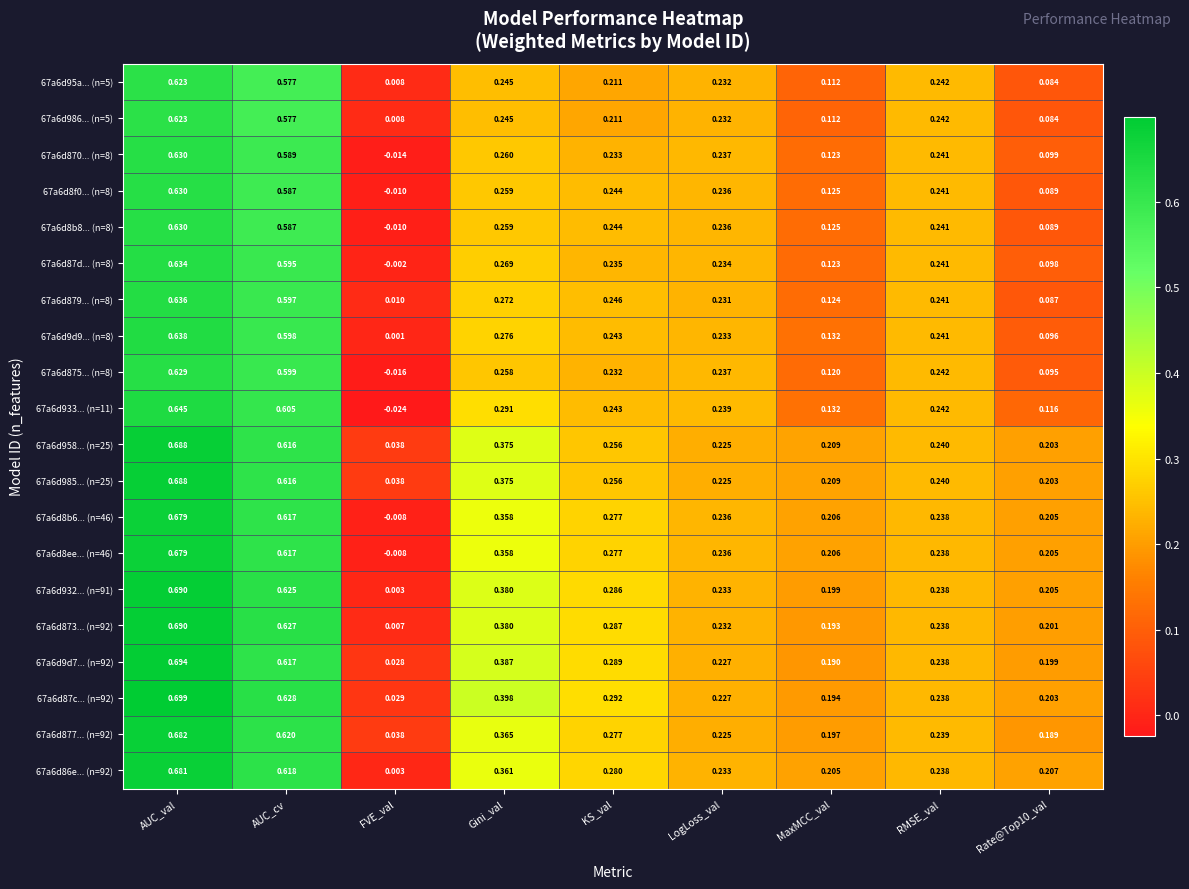

Where is 67a6d9d9... (n=8) nearest to the value 0?

FVE_val